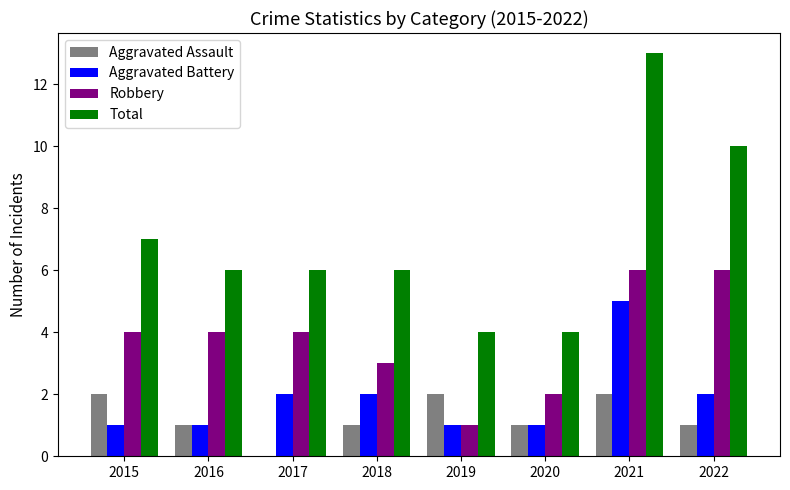

The Robbery series shows 4 at 2015. True or false?

True